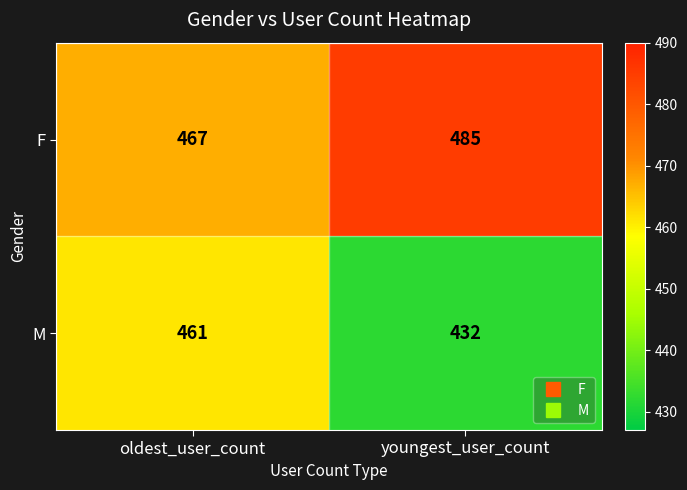

Which series has the largest total across all categories?

F